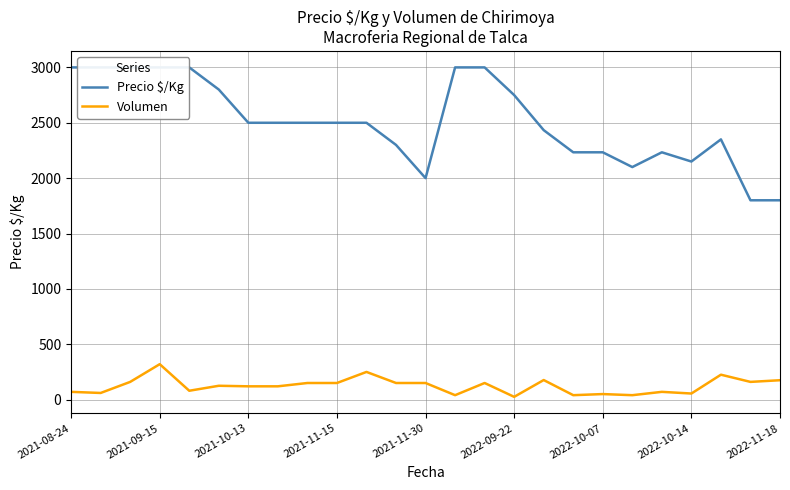

At which label does Precio $/Kg first exceed 2500?

2021-08-24